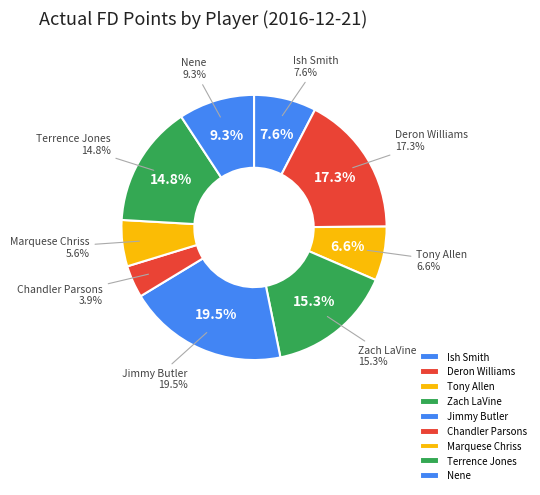

To the nearest percent, what is the average slice percentage?

11%